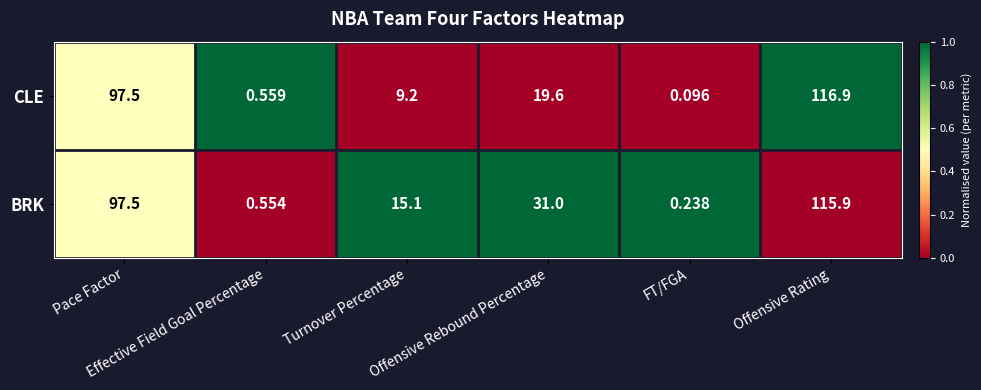

Which series has the widest spread of values?

CLE